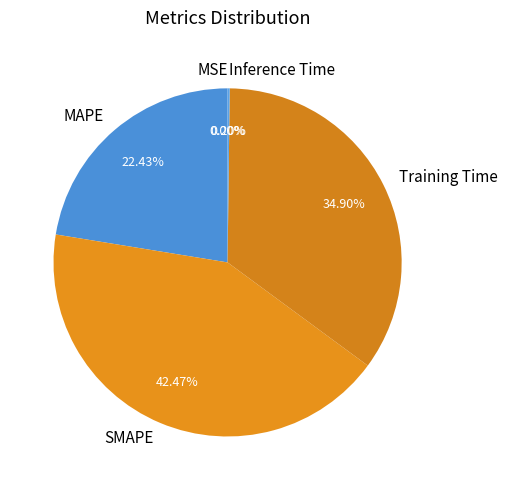

What percentage is the SMAPE slice, to the nearest percent?

42%